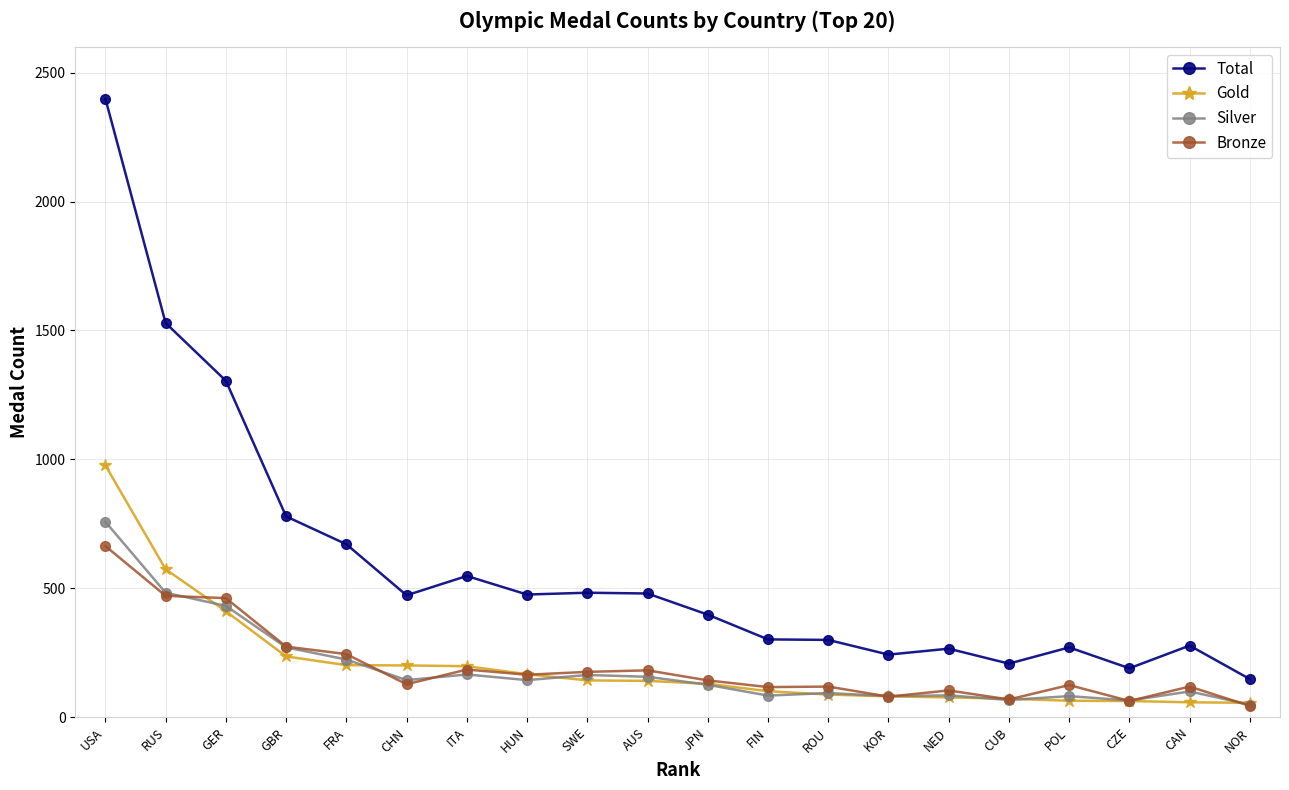

Count the number of data series in this chart.

4